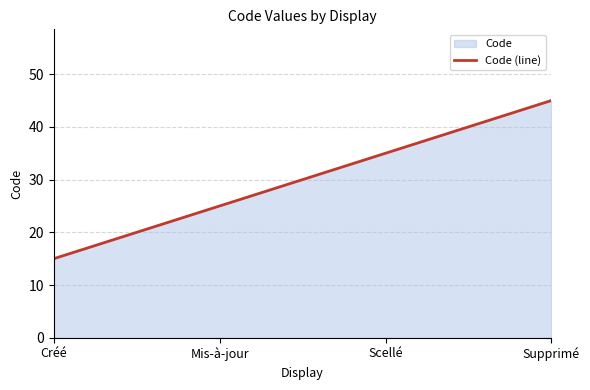

What is the difference between the second highest and minimum values?

20